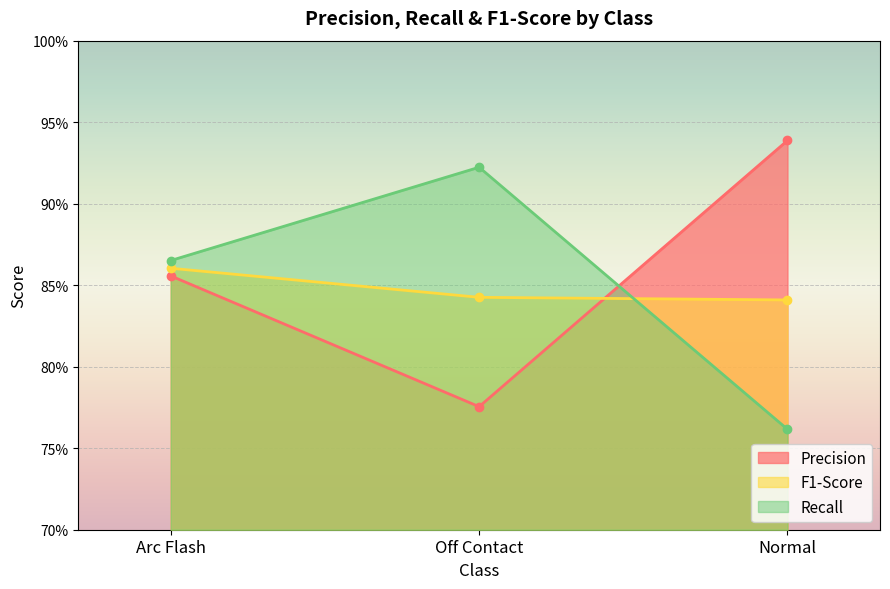

Rank the categories by Precision value from highest to lowest.

Normal, Arc Flash, Off Contact